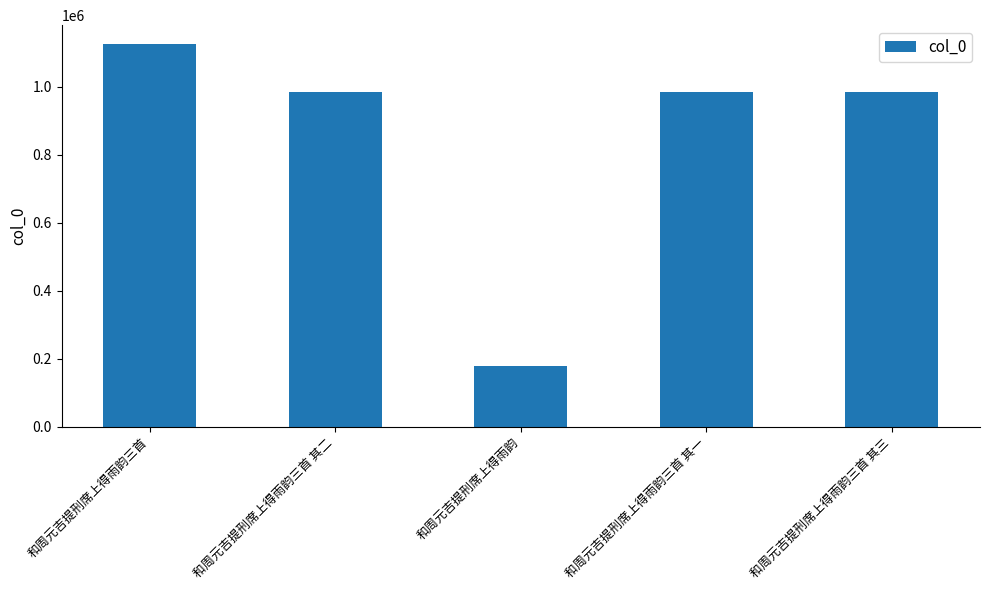

What is the change in value from 和周元吉提刑席上得雨韵 to 和周元吉提刑席上得雨韵三首 其一?

+804387